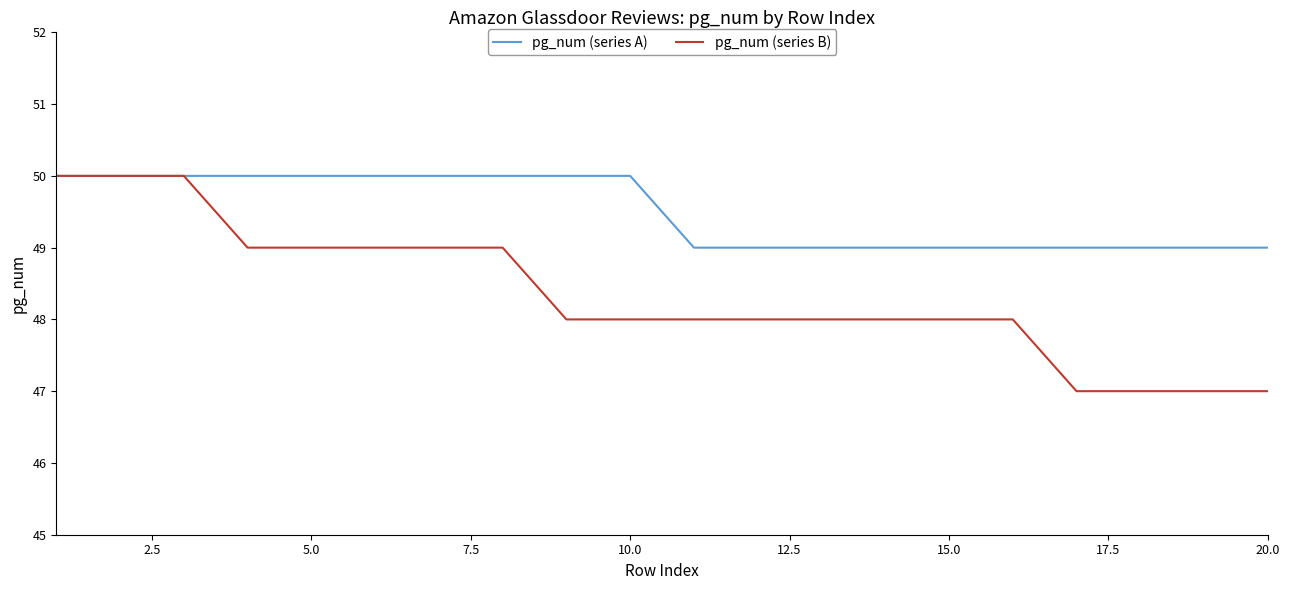

Rank the series by their average value, from lowest to highest.

pg_num (series B), pg_num (series A)